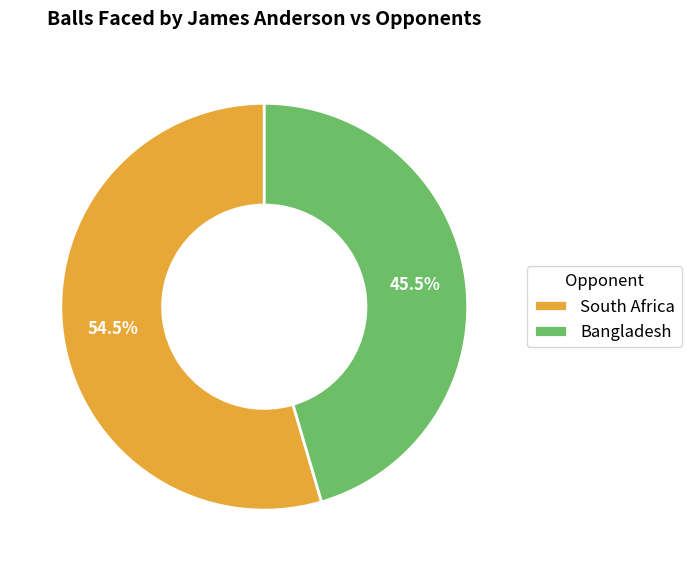

What percentage do Bangladesh and South Africa together represent?

100.0%